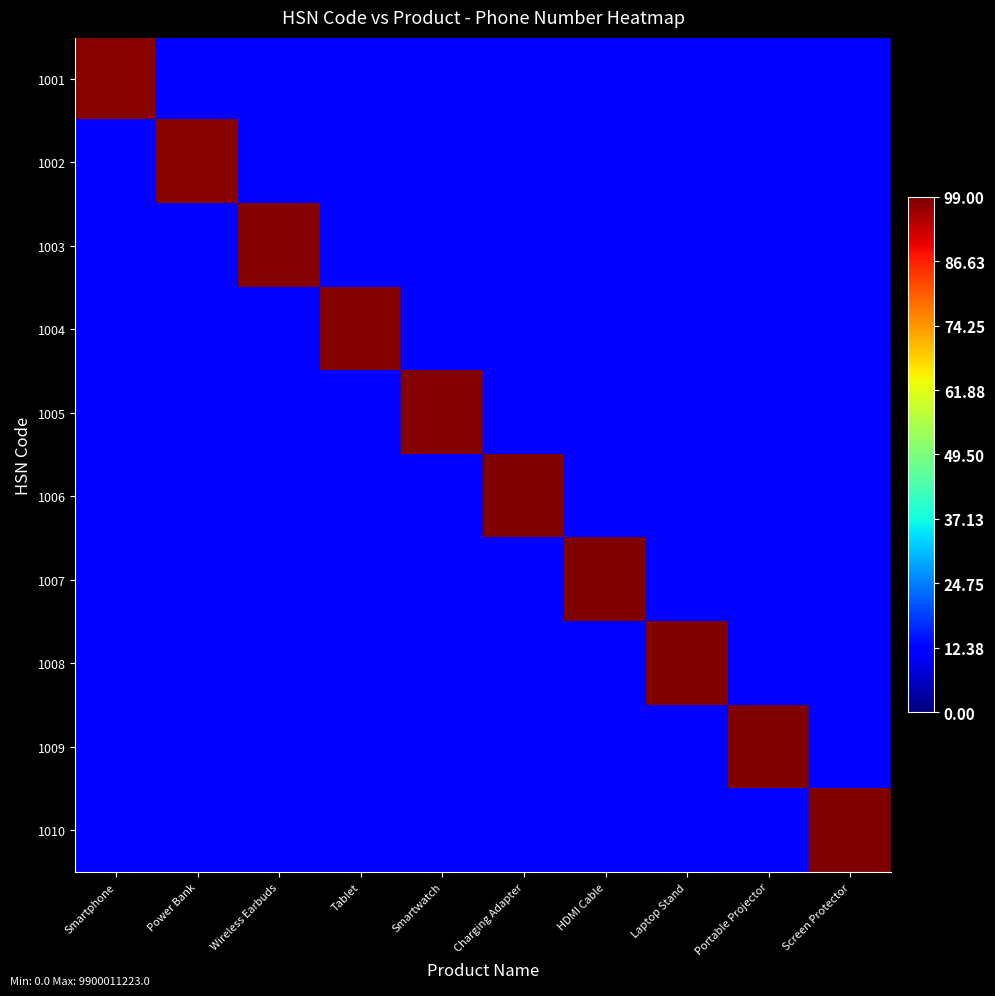

At which category does the chart reach its minimum across all series?

Power Bank